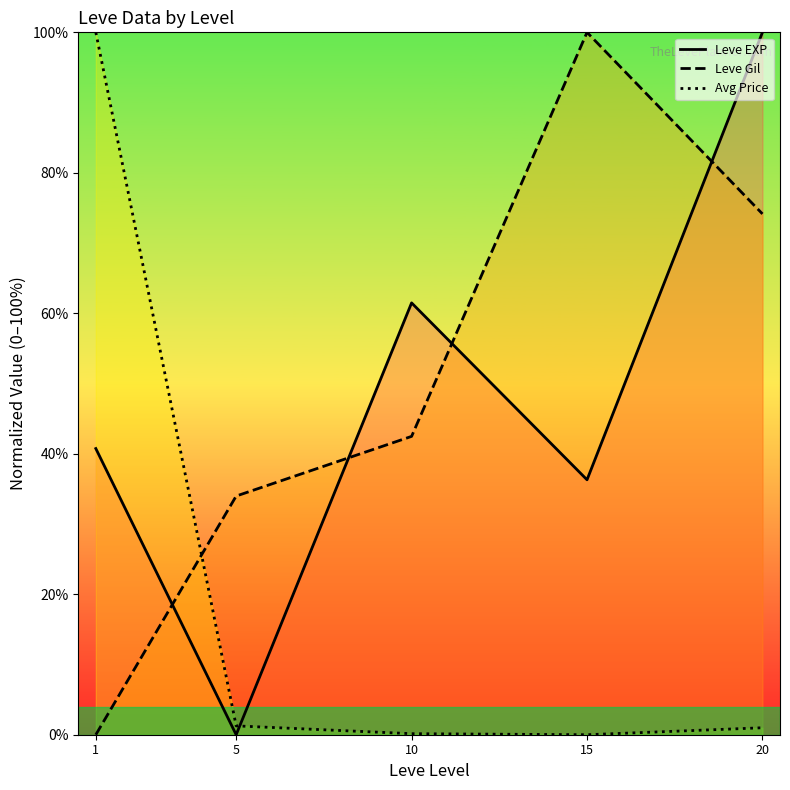

At how many categories does at least one series exceed 41?

4